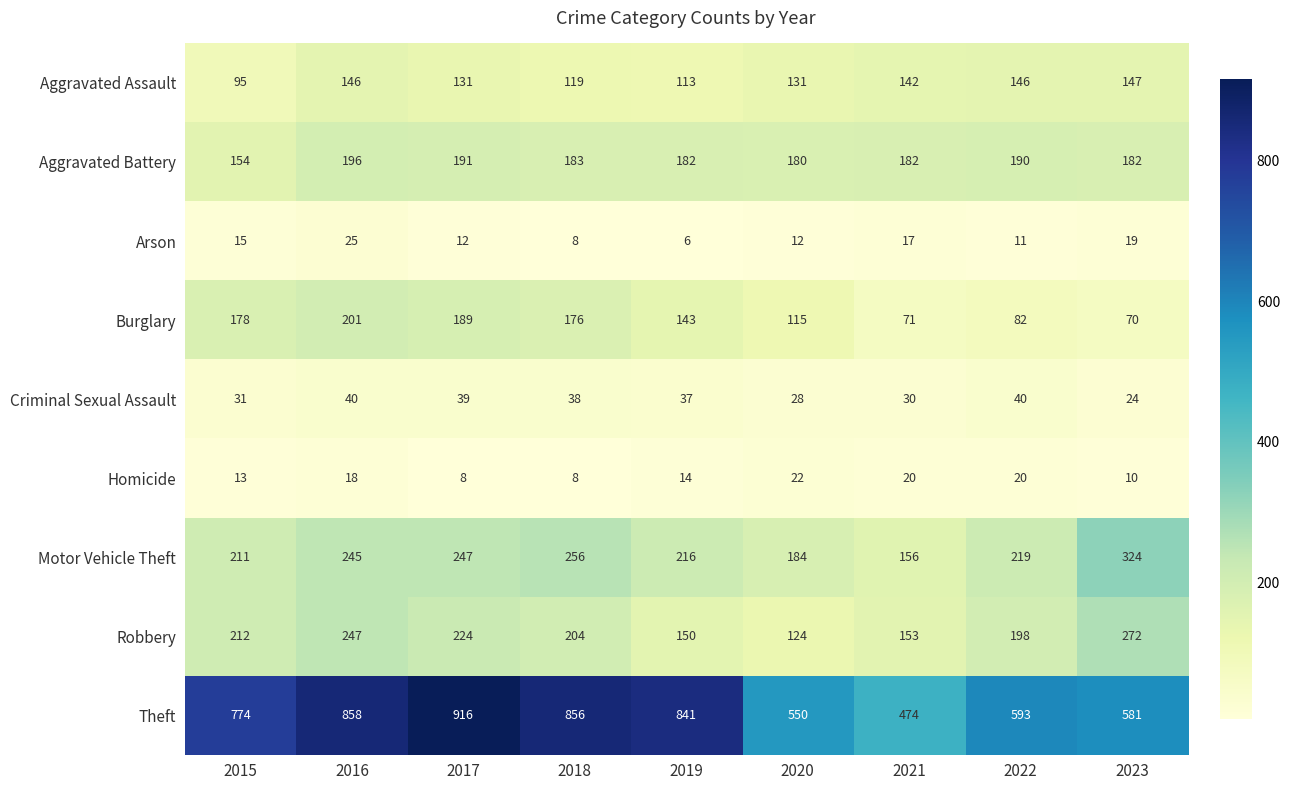

What is the smallest value displayed?

6